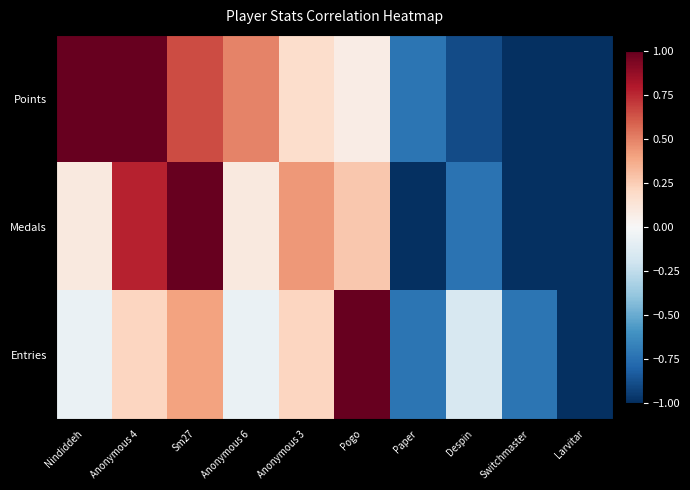

What is the spread (max minus min) of values at Switchmaster?

0.3